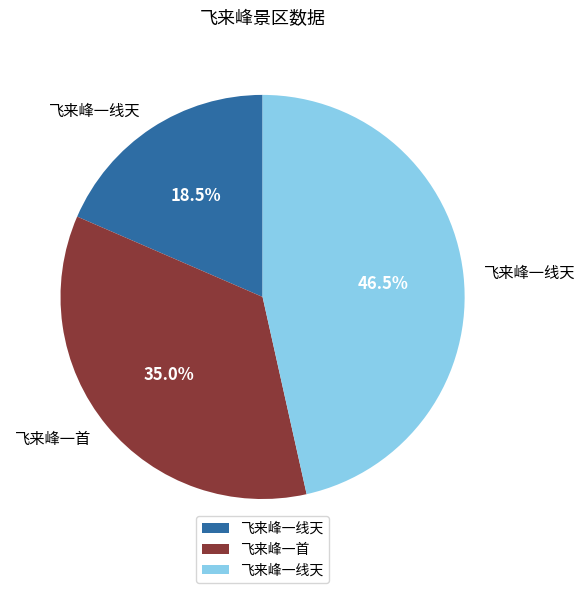

Is there any slice that represents more than half of the pie?

No